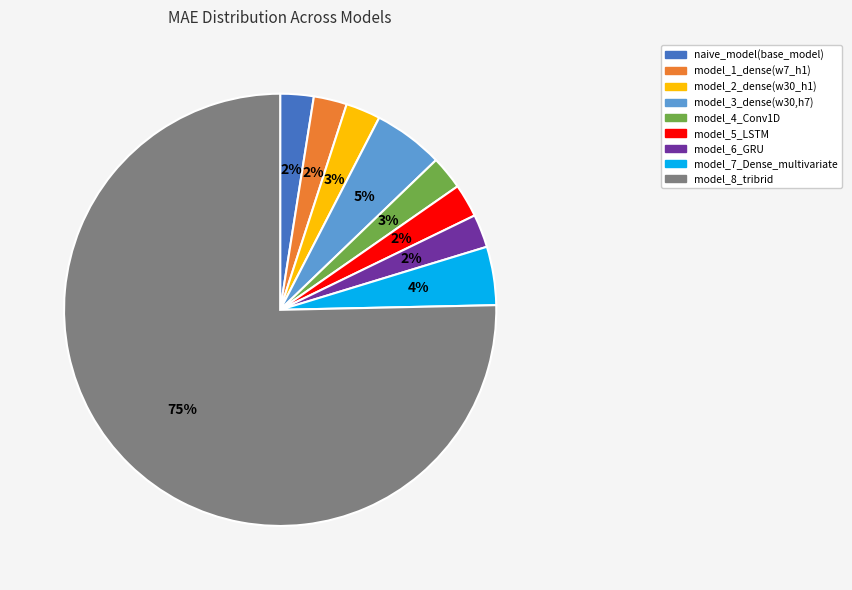

To the nearest percent, what is the average slice percentage?

11%